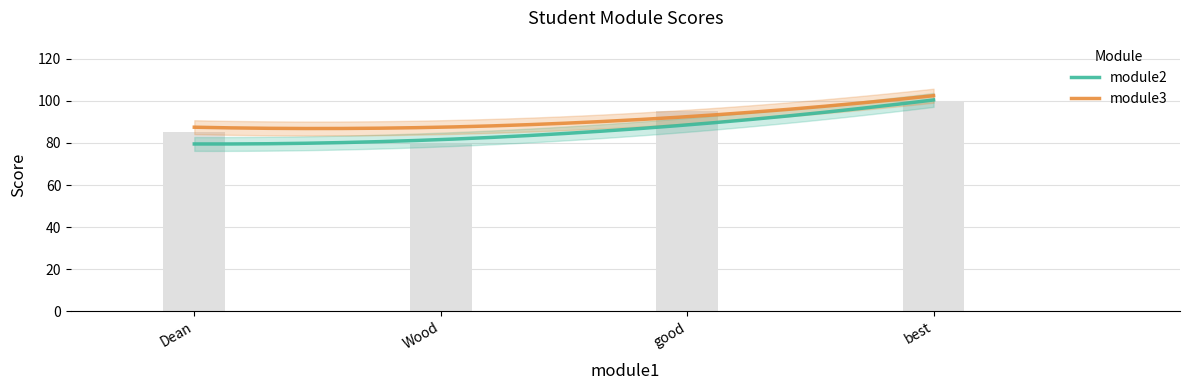

What is the difference between the maximum and minimum values in the module2 series?

20.0